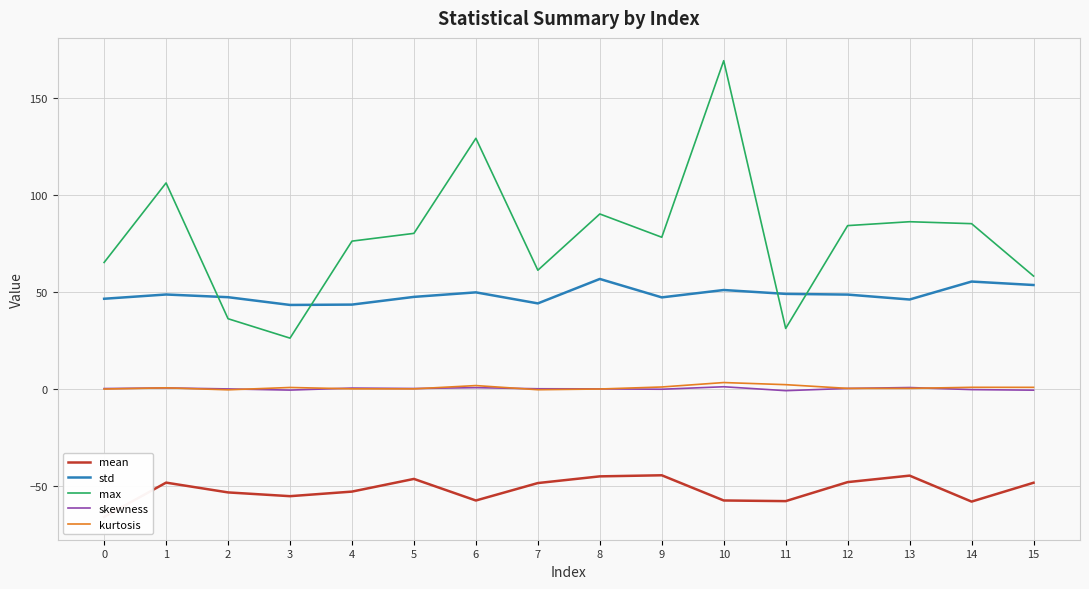

Reading right to left, extract all data points from this chart.

mean: 15=-48.5	14=-58.3	13=-44.9	12=-48.2	11=-58.0	10=-57.7	9=-44.7	8=-45.2	7=-48.7	6=-57.7	5=-46.6	4=-53.1	3=-55.5	2=-53.5	1=-48.5	0=-66.2
std: 15=53.4	14=55.2	13=45.9	12=48.4	11=48.8	10=50.8	9=47.0	8=56.5	7=43.9	6=49.6	5=47.3	4=43.3	3=43.1	2=47.1	1=48.5	0=46.3
max: 15=58.0	14=85.0	13=86.0	12=84.0	11=31.0	10=169.0	9=78.0	8=90.0	7=61.0	6=129.0	5=80.0	4=76.0	3=26.0	2=36.0	1=106.0	0=65.0
skewness: 15=-0.8	14=-0.5	13=0.5	12=0.1	11=-1.1	10=0.9	9=-0.3	8=-0.2	7=-0.1	6=0.5	5=0.0	4=0.3	3=-0.8	2=-0.2	1=0.3	0=0.0
kurtosis: 15=0.6	14=0.6	13=0.1	12=0.1	11=2.0	10=3.1	9=0.8	8=-0.2	7=-0.6	6=1.5	5=-0.2	4=-0.1	3=0.6	2=-0.6	1=0.4	0=-0.2